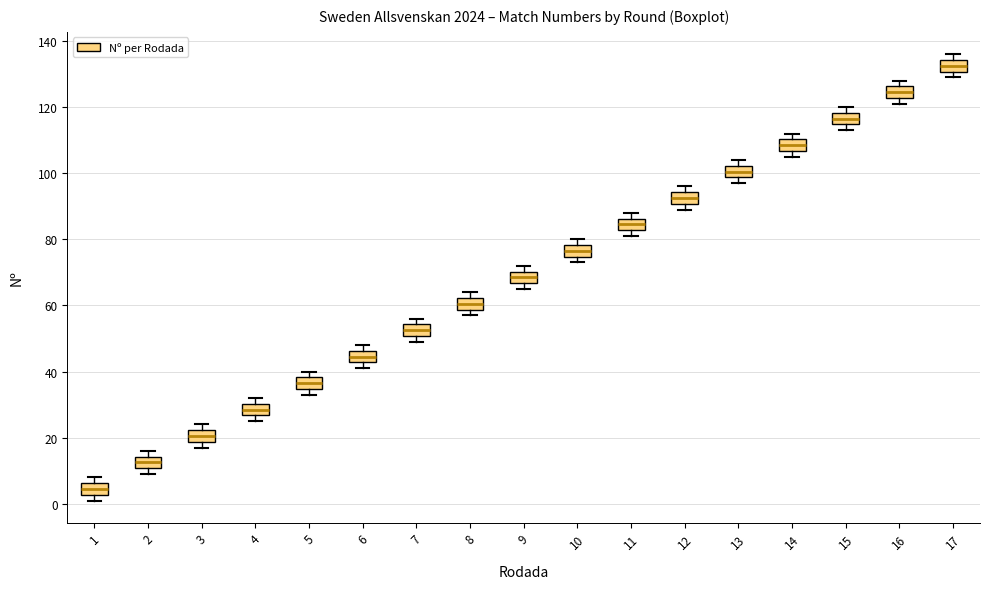

Which box's median line is the lowest?

1